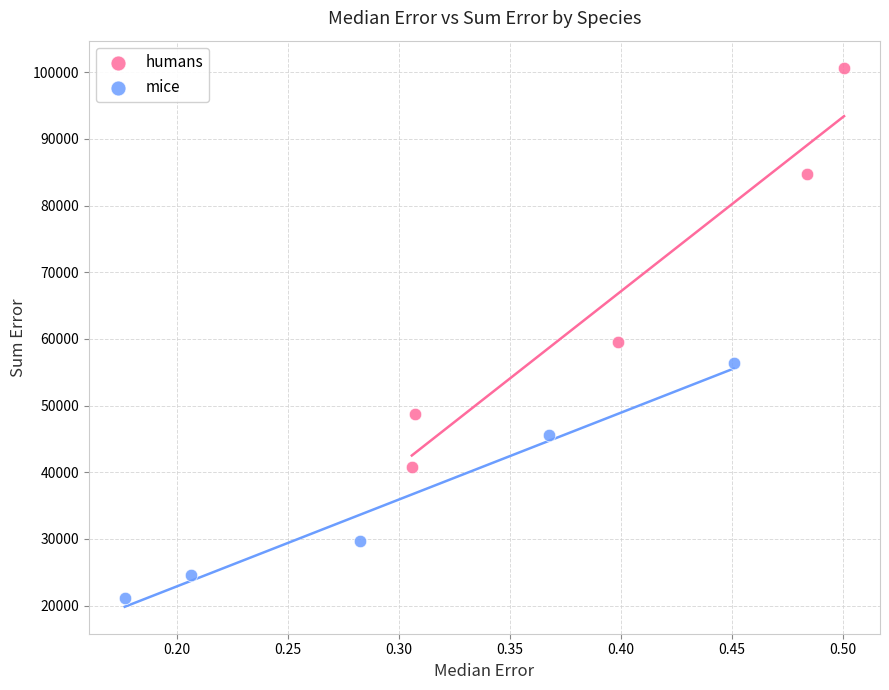

Which series contains the lowest Y value?

mice